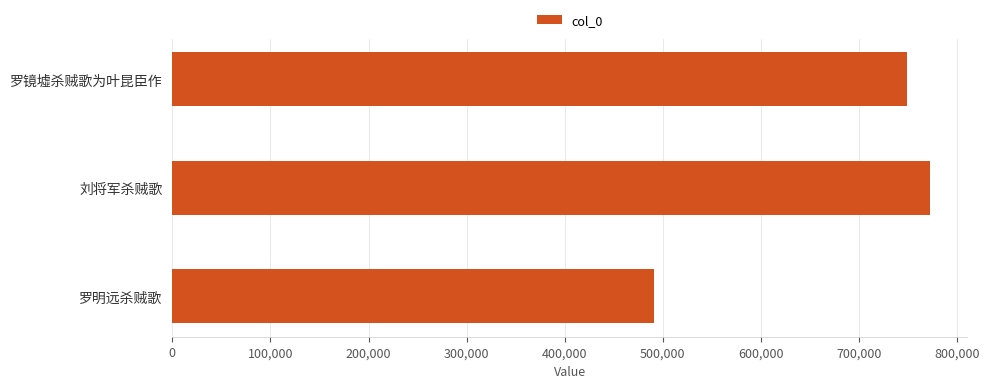

Reading top to bottom, what are all the values shown in this chart?

749130	771985	491574